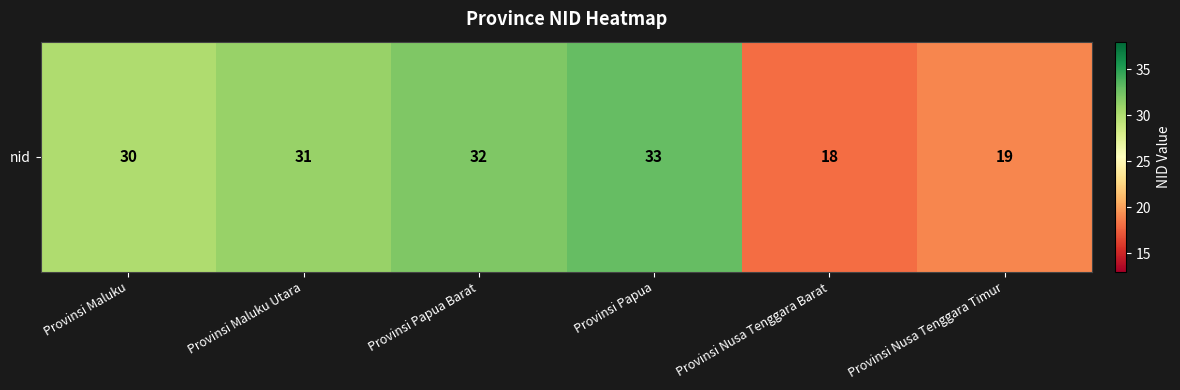

Reading left to right, extract all data points from this chart.

Provinsi Maluku=30	Provinsi Maluku Utara=31	Provinsi Papua Barat=32	Provinsi Papua=33	Provinsi Nusa Tenggara Barat=18	Provinsi Nusa Tenggara Timur=19